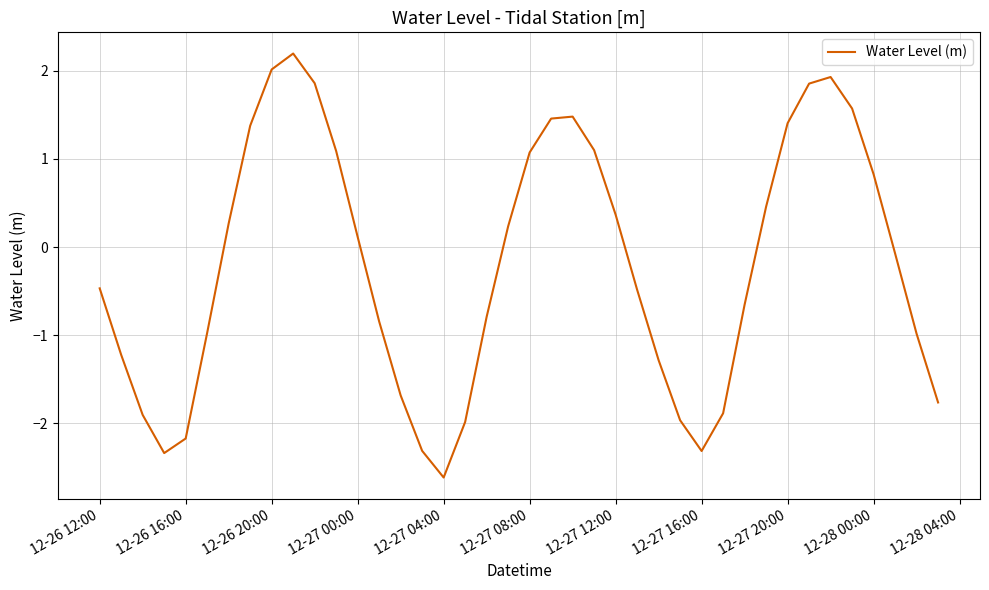

What is the maximum value shown in the chart?

2.2